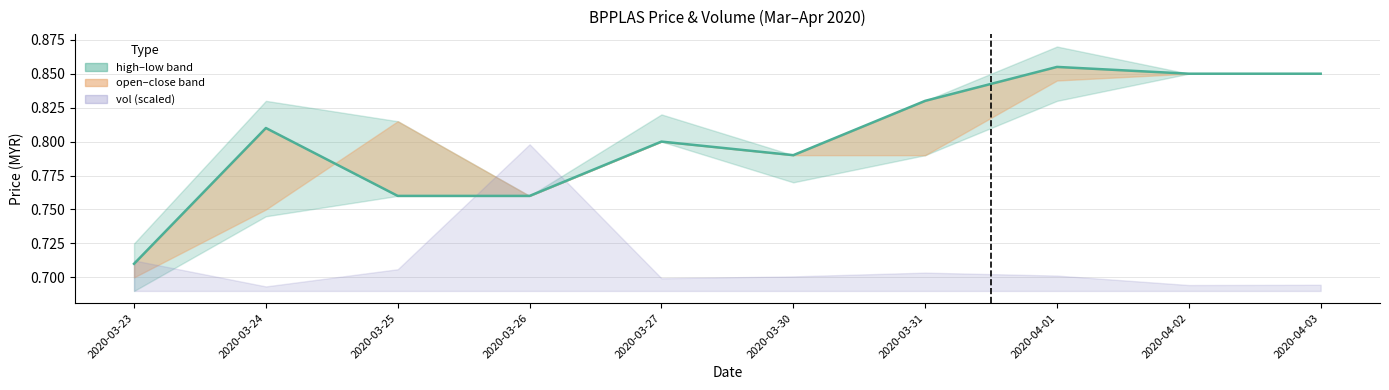

Where is the data nearest to the value 0?

2020-03-23